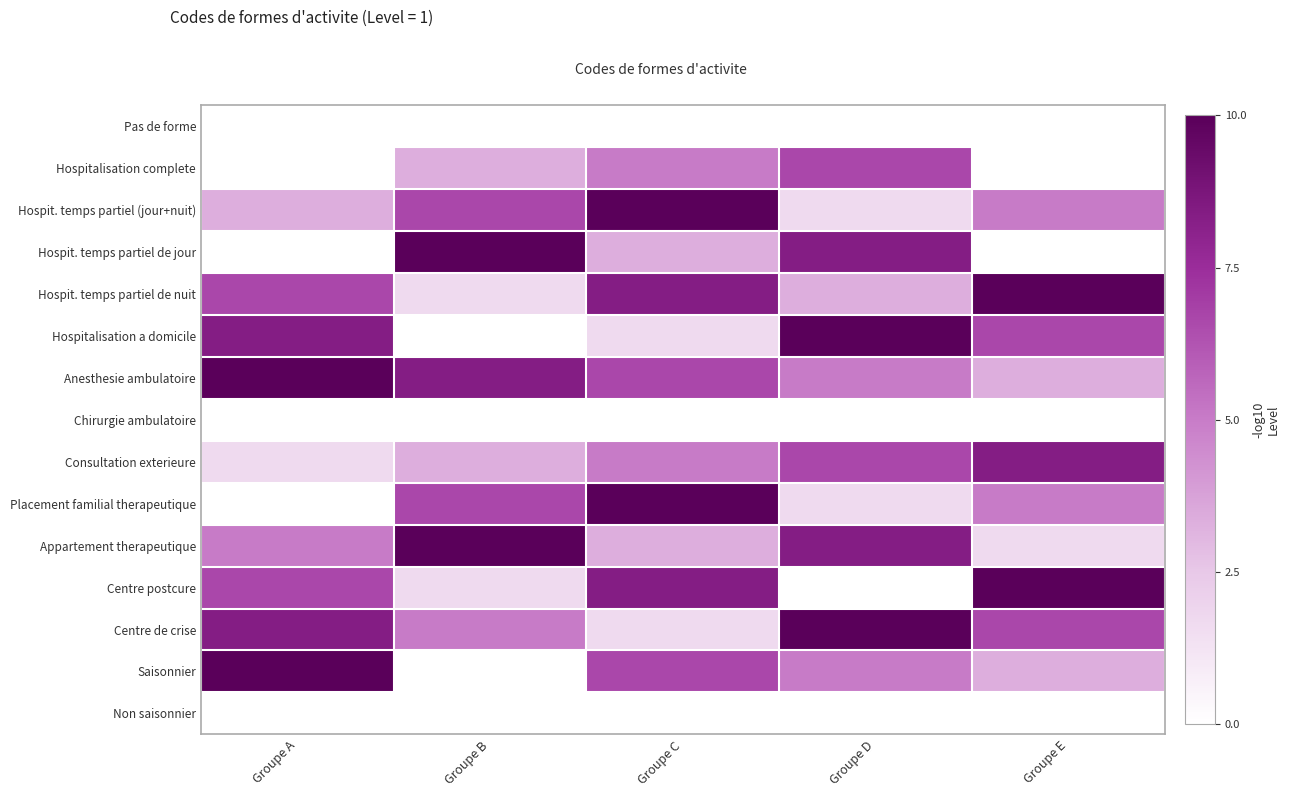

Reading left to right, what are all the values shown in this chart?

Pas de forme: Groupe A=0.0	Groupe B=0.0	Groupe C=0.0	Groupe D=0.0	Groupe E=0.0
Hospitalisation complete: Groupe A=0.0	Groupe B=3.3	Groupe C=5.0	Groupe D=6.7	Groupe E=0.0
Hospit. temps partiel (jour+nuit): Groupe A=3.3	Groupe B=6.7	Groupe C=10.0	Groupe D=1.7	Groupe E=5.0
Hospit. temps partiel de jour: Groupe A=0.0	Groupe B=10.0	Groupe C=3.3	Groupe D=8.3	Groupe E=0.0
Hospit. temps partiel de nuit: Groupe A=6.7	Groupe B=1.7	Groupe C=8.3	Groupe D=3.3	Groupe E=10.0
Hospitalisation a domicile: Groupe A=8.3	Groupe B=0.0	Groupe C=1.7	Groupe D=10.0	Groupe E=6.7
Anesthesie ambulatoire: Groupe A=10.0	Groupe B=8.3	Groupe C=6.7	Groupe D=5.0	Groupe E=3.3
Chirurgie ambulatoire: Groupe A=0.0	Groupe B=0.0	Groupe C=0.0	Groupe D=0.0	Groupe E=0.0
Consultation exterieure: Groupe A=1.7	Groupe B=3.3	Groupe C=5.0	Groupe D=6.7	Groupe E=8.3
Placement familial therapeutique: Groupe A=0.0	Groupe B=6.7	Groupe C=10.0	Groupe D=1.7	Groupe E=5.0
Appartement therapeutique: Groupe A=5.0	Groupe B=10.0	Groupe C=3.3	Groupe D=8.3	Groupe E=1.7
Centre postcure: Groupe A=6.7	Groupe B=1.7	Groupe C=8.3	Groupe D=0.0	Groupe E=10.0
Centre de crise: Groupe A=8.3	Groupe B=5.0	Groupe C=1.7	Groupe D=10.0	Groupe E=6.7
Saisonnier: Groupe A=10.0	Groupe B=0.0	Groupe C=6.7	Groupe D=5.0	Groupe E=3.3
Non saisonnier: Groupe A=0.0	Groupe B=0.0	Groupe C=0.0	Groupe D=0.0	Groupe E=0.0